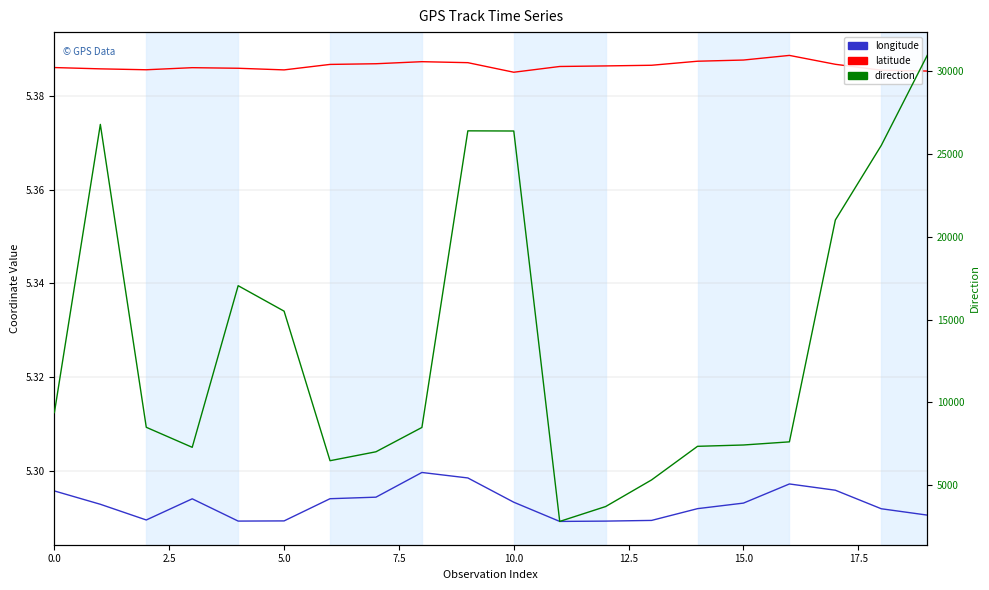

How many lines are shown in the chart?

3